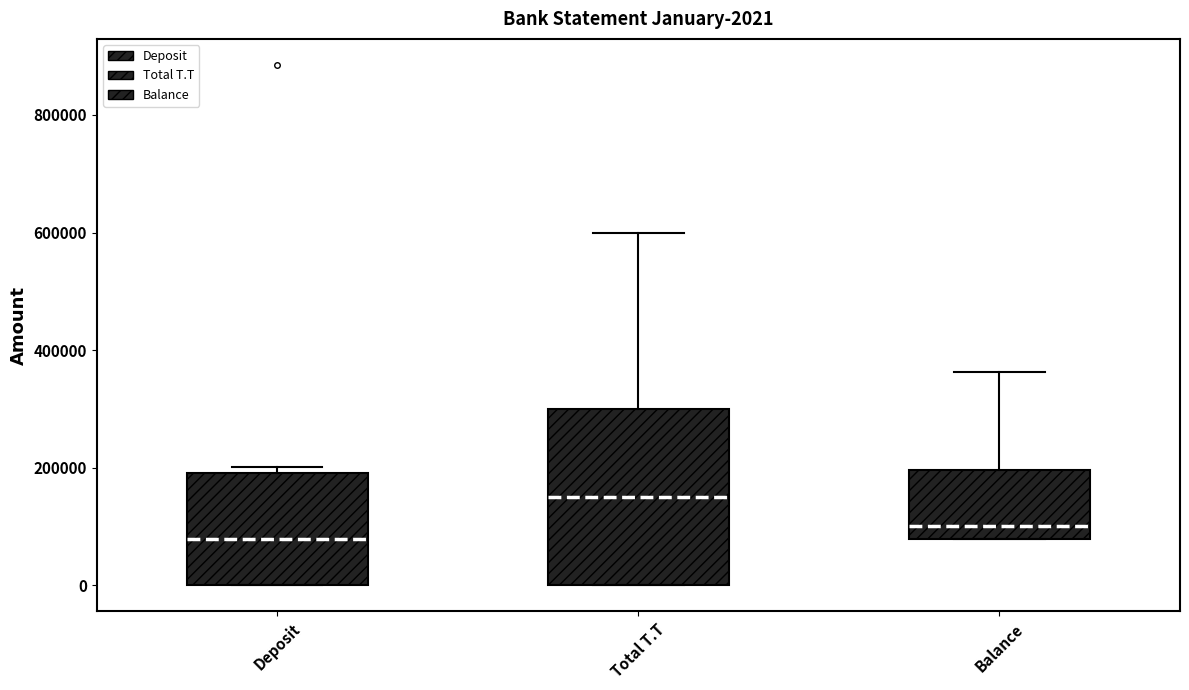

Which box has the highest median line?

Total T.T